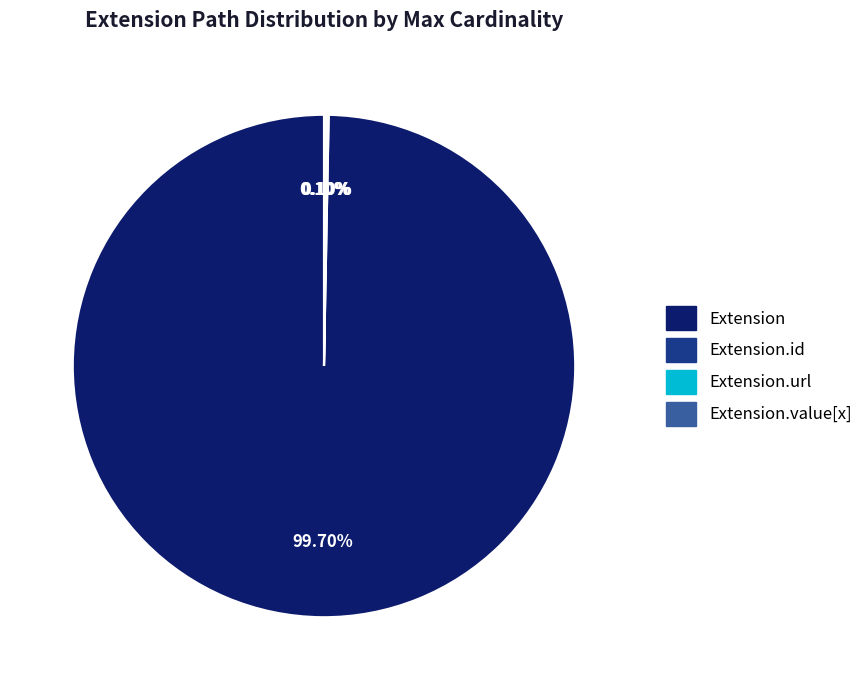

Does any single category account for the majority?

Yes